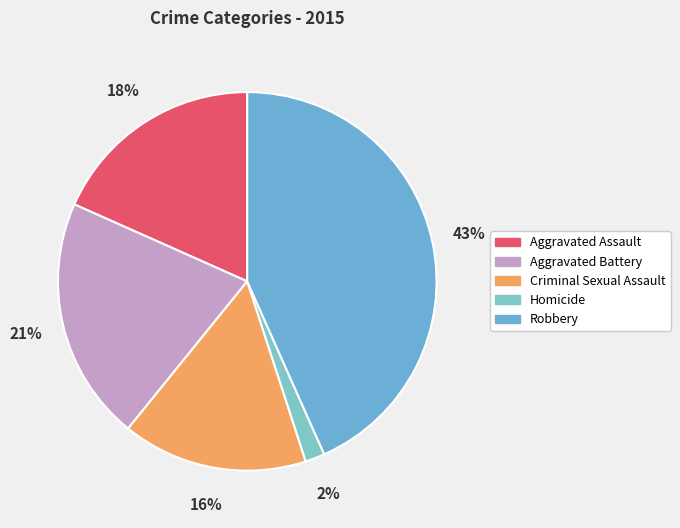

What percentage is the Homicide slice, to the nearest percent?

2%